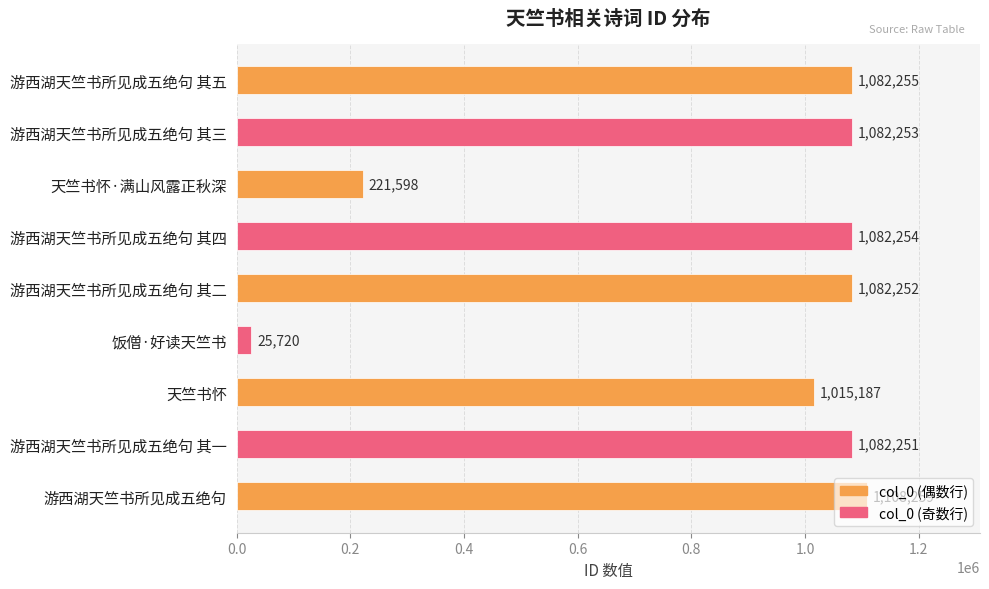

What is the ratio of the value at 游西湖天竺书所见成五绝句 to the value at 天竺书怀?

1.1